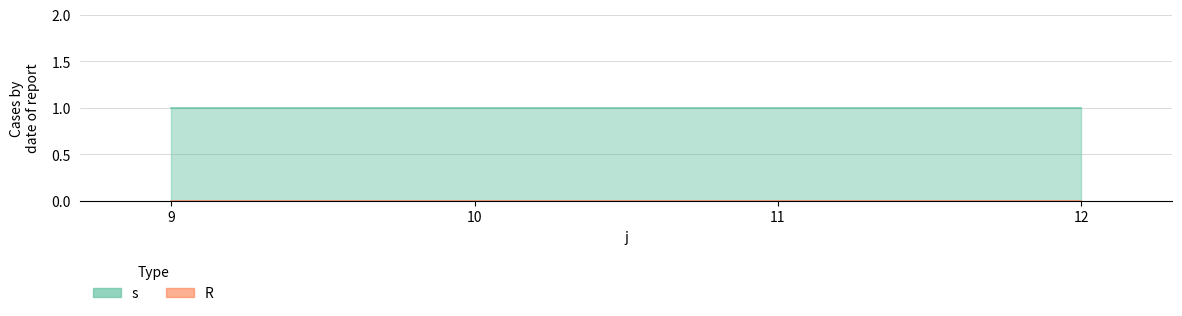

True or false: s has more than 0 points higher than both neighbors.

False